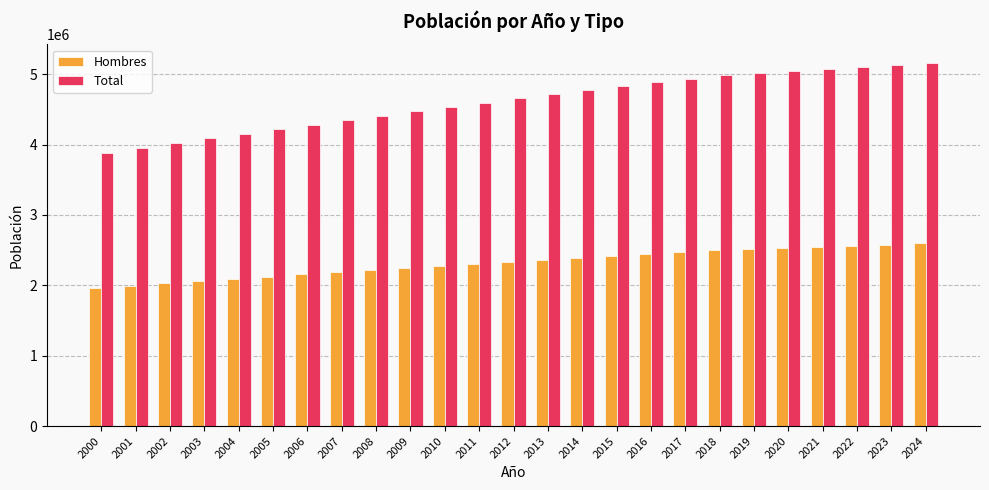

What is the value of the Hombres bar at the 21st from the left?

2531379.2